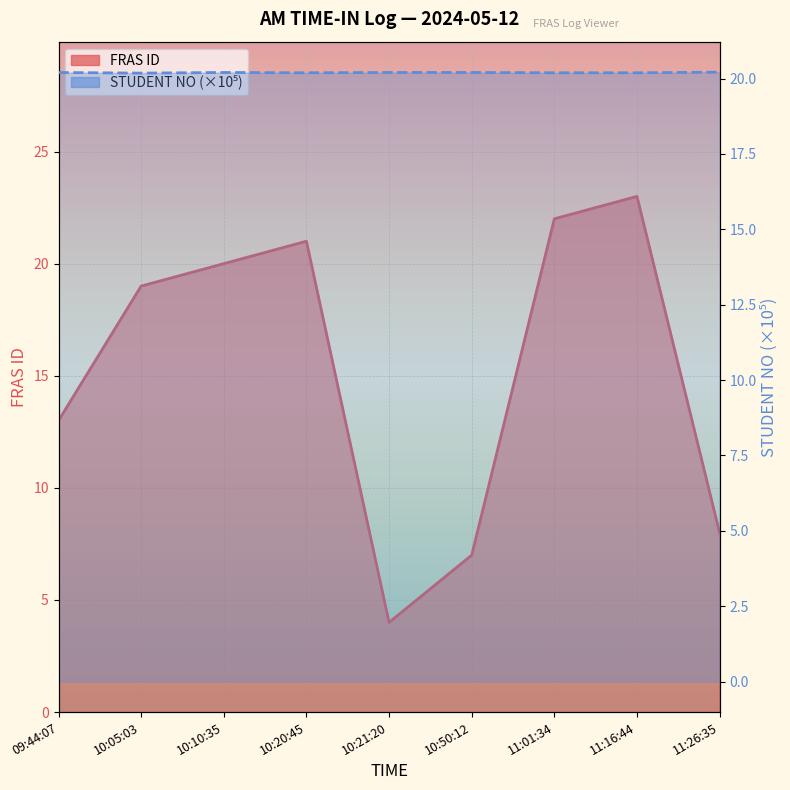

Is the value of STUDENT NO at 10:10:35 greater than the value of FRAS ID at 11:01:34?

No